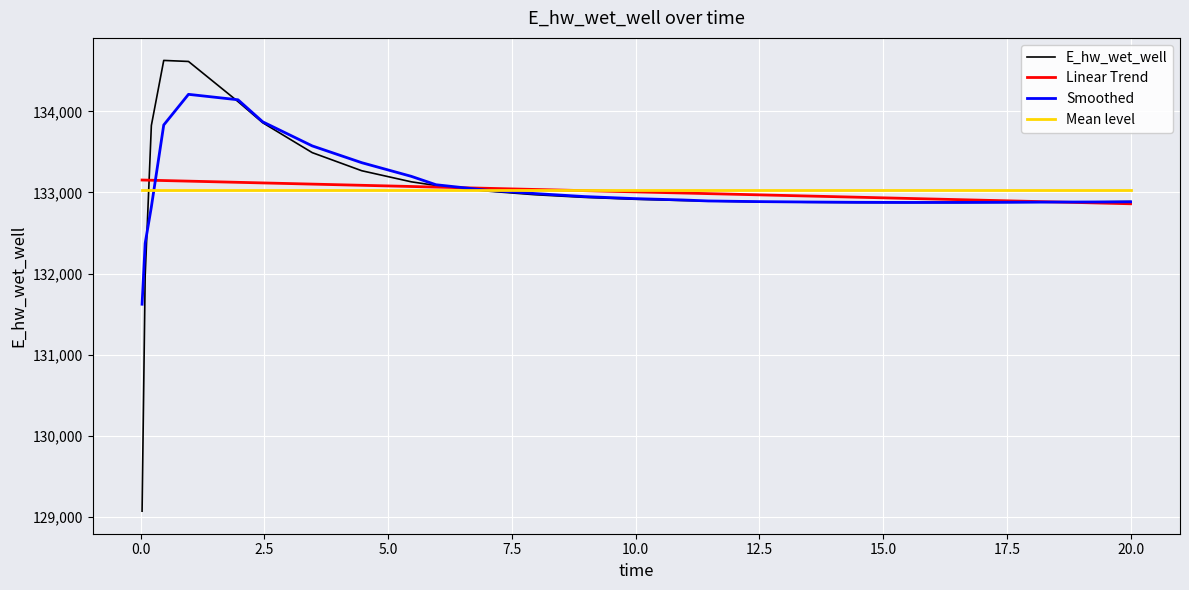

What is the sum of all Smoothed values?

3459732.0